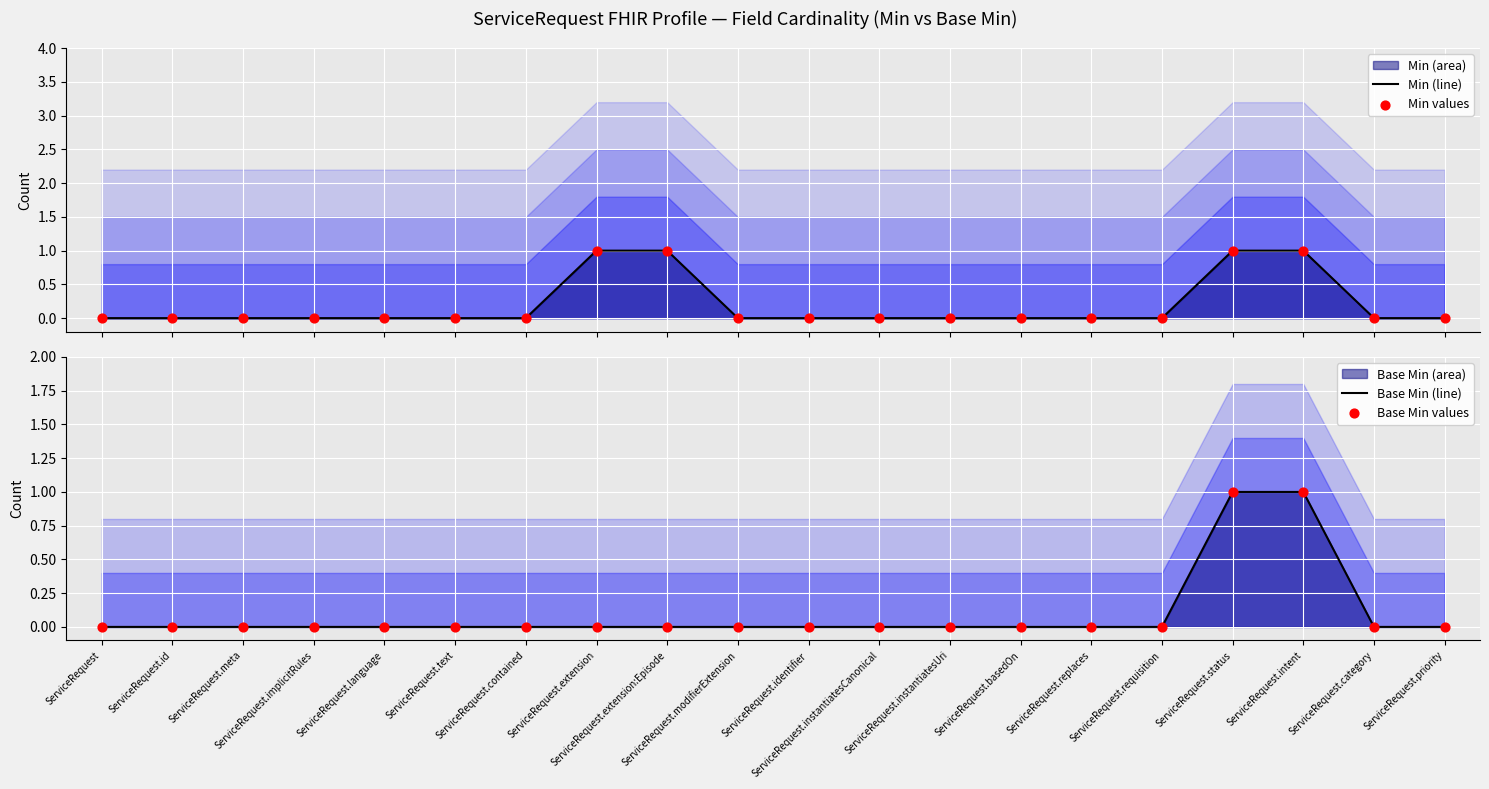

Which series has the largest total across all categories?

Min (line)